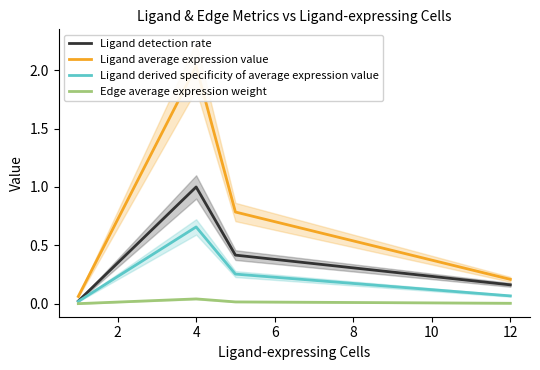

At which label does Ligand derived specificity of average expression value reach its peak?

4